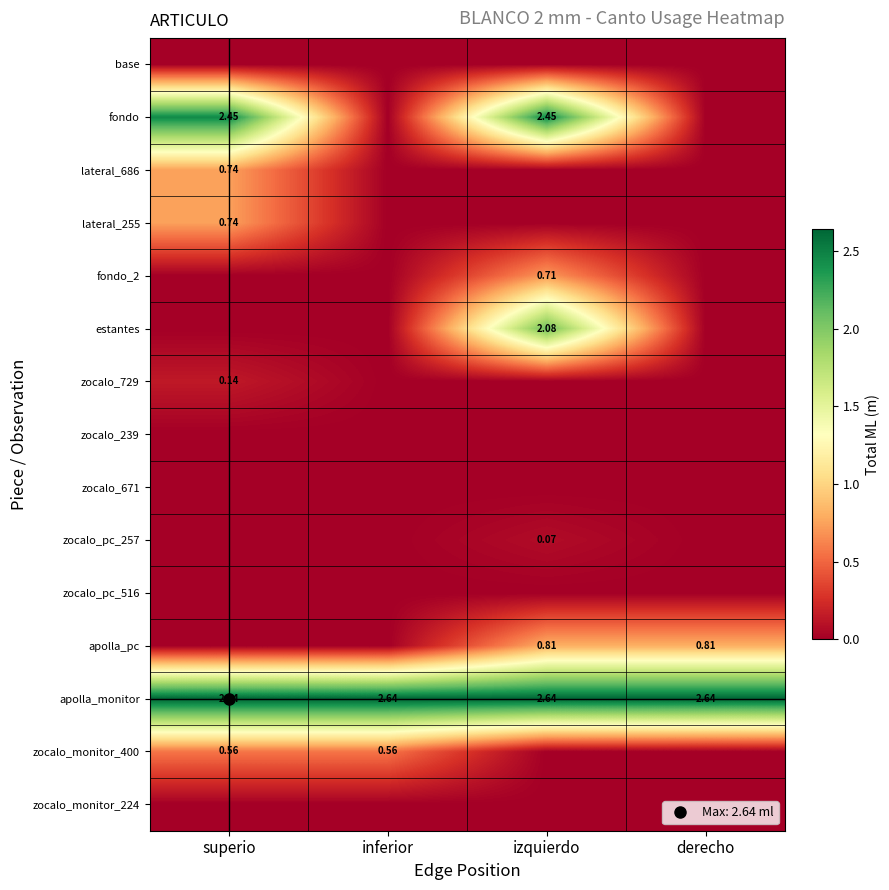

Rank the series by their maximum value, from highest to lowest.

apolla_monitor, fondo, estantes, apolla_pc, lateral_686, lateral_255, fondo_2, zocalo_monitor_400, zocalo_729, zocalo_pc_257, base, zocalo_239, zocalo_671, zocalo_pc_516, zocalo_monitor_224